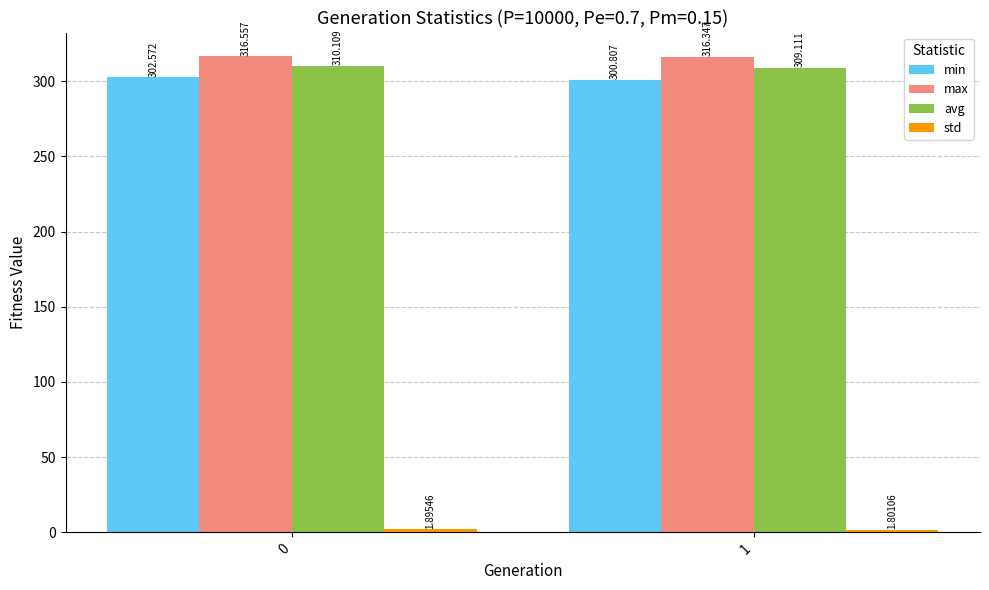

How many bars are there in each group?

4